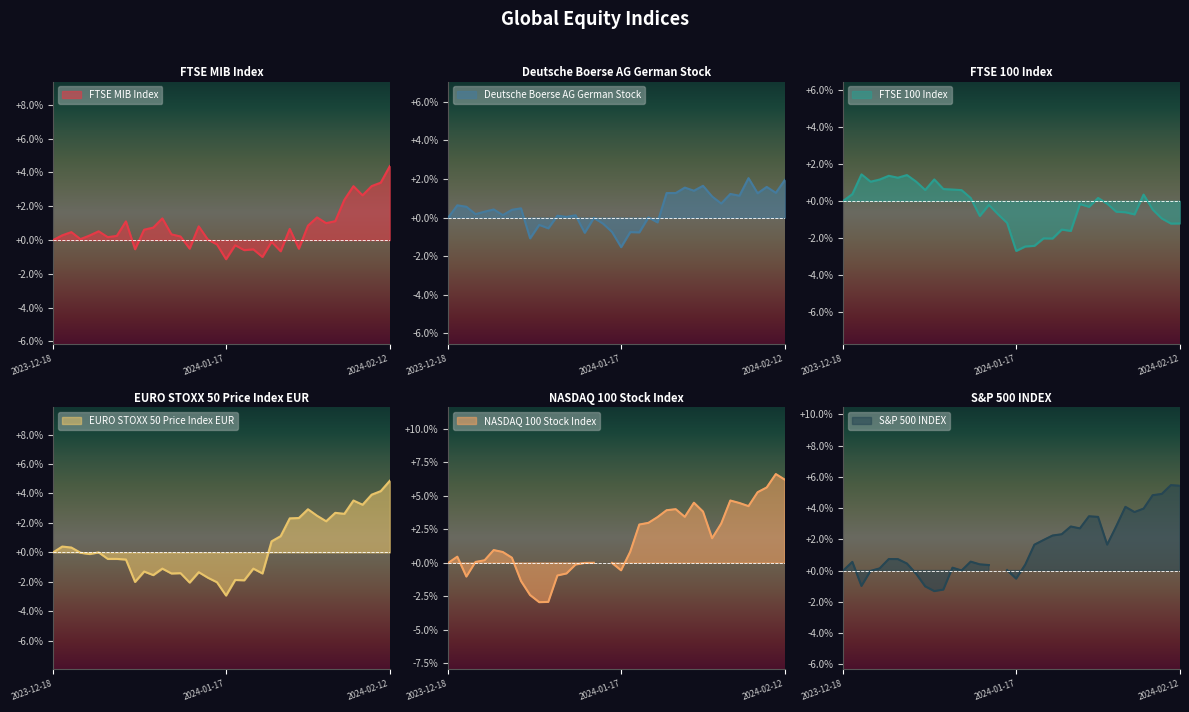

What is the difference between the second highest and minimum values in the FTSE 100 Index series?

4.1